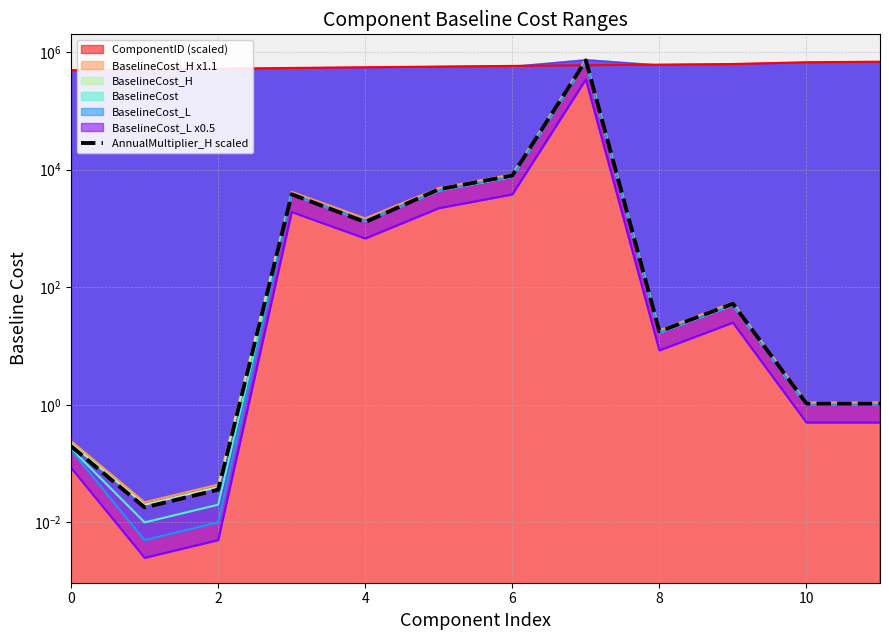

What is the average value?

61543.1